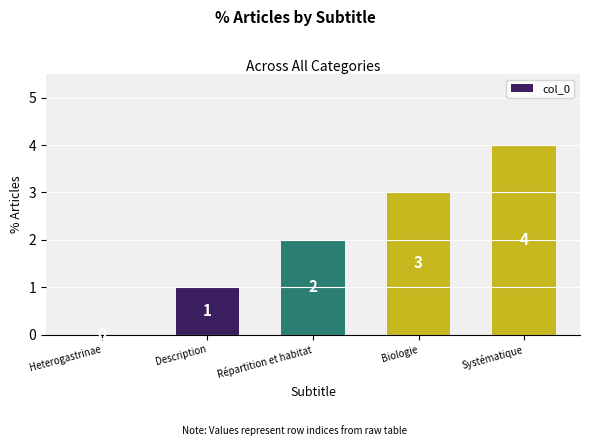

How many values are between 1 and 3?

3